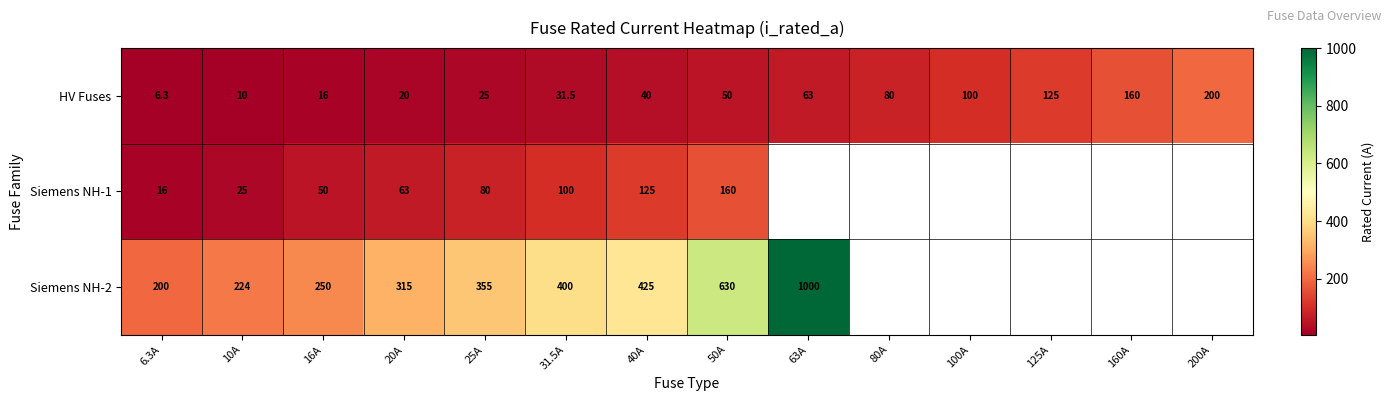

Count the number of data series in this chart.

3